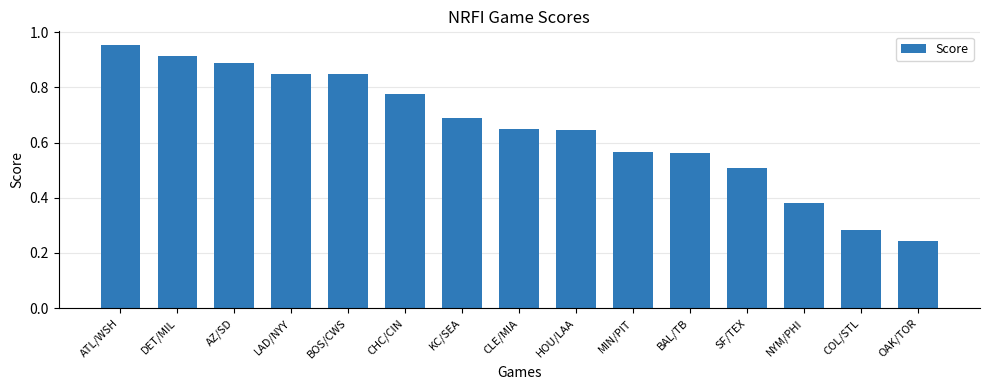

What is the difference between the maximum and minimum values?

0.7